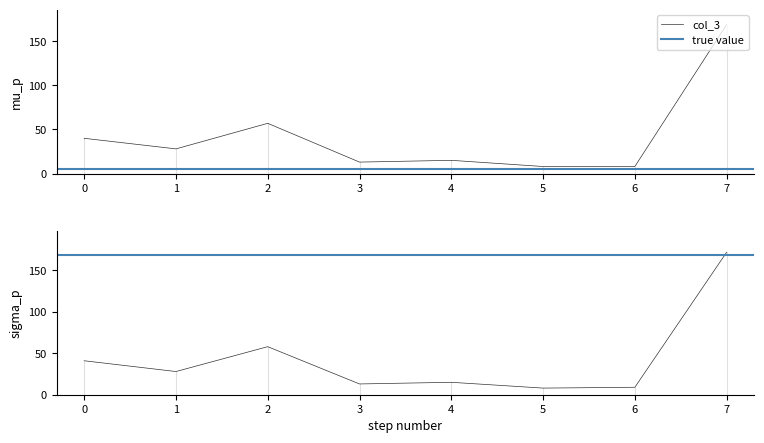

Which has a higher value, 4 or 7?

7